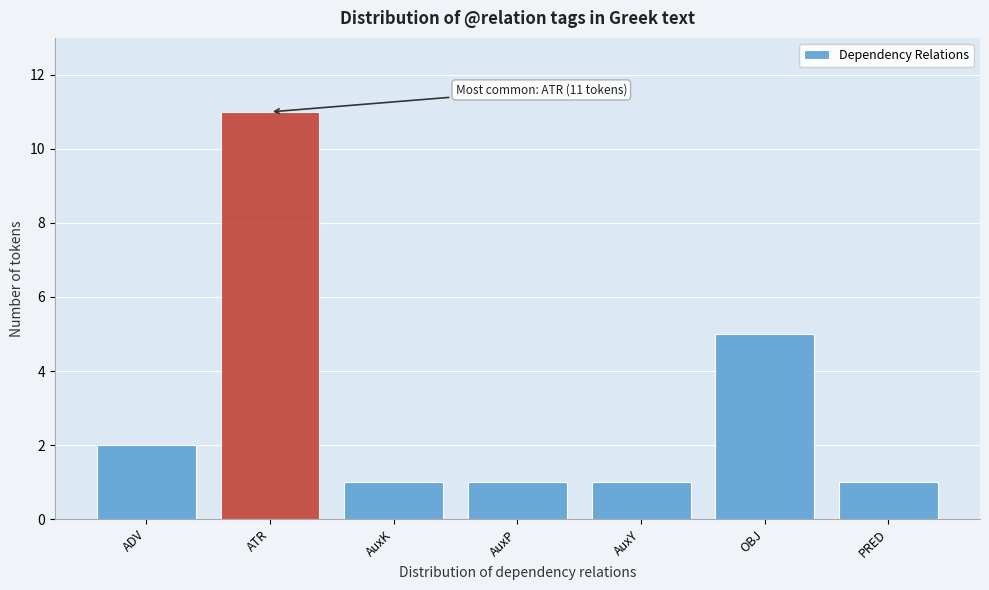

Reading right to left, transcribe all the data shown in this chart.

1	5	1	1	1	11	2